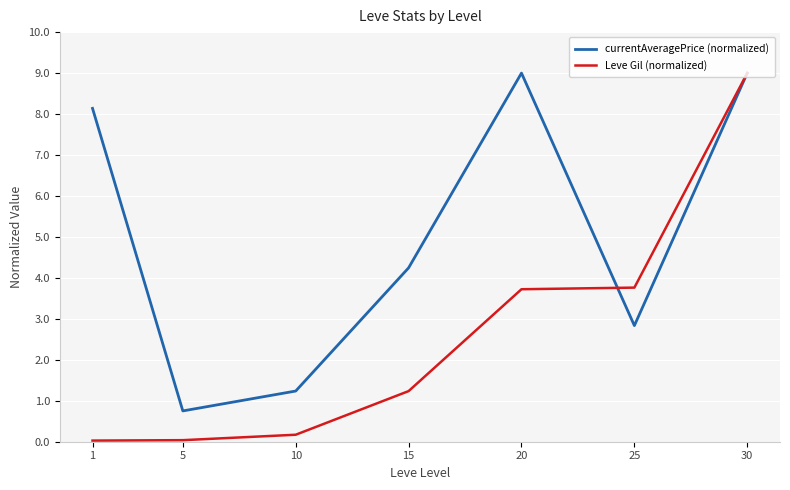

True or false: currentAveragePrice (normalized) has a value of 16.0 at 30.

False